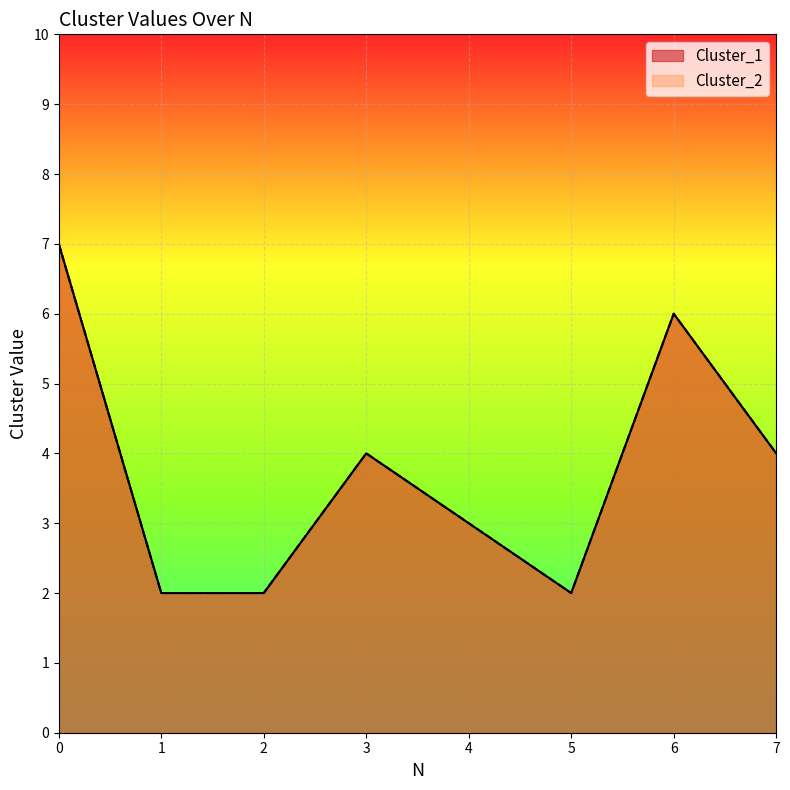

What is the total value across all series at 7?

8